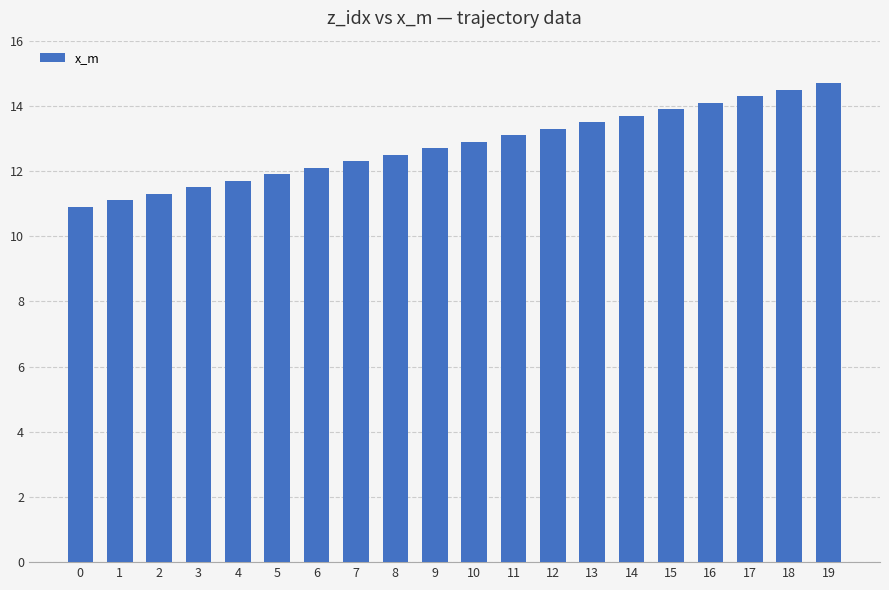

What is the value of the 2nd bar from the left?

11.1